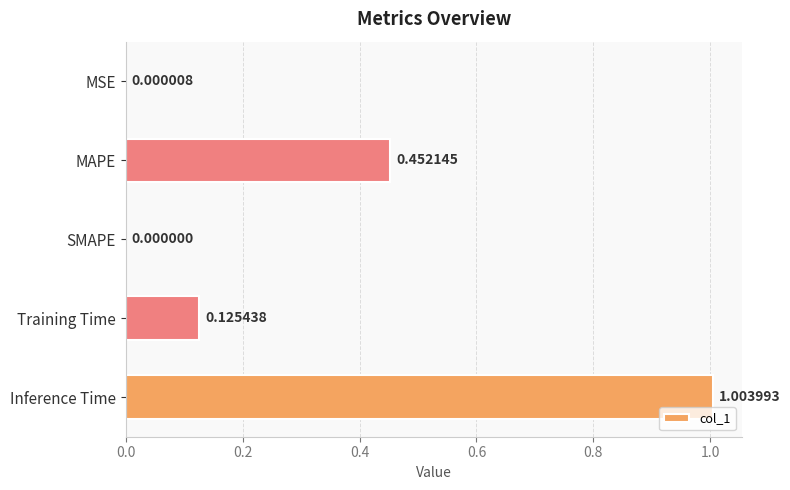

Where is the data nearest to the value 0?

SMAPE